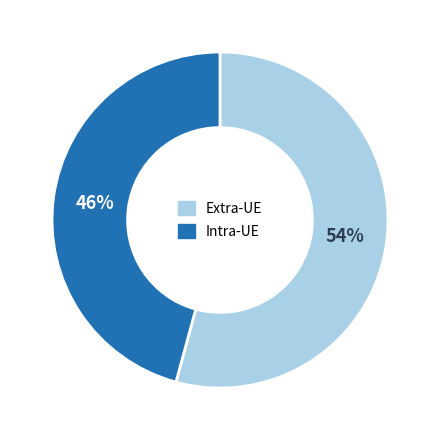

To the nearest percent, what portion does Extra-UE represent?

54%